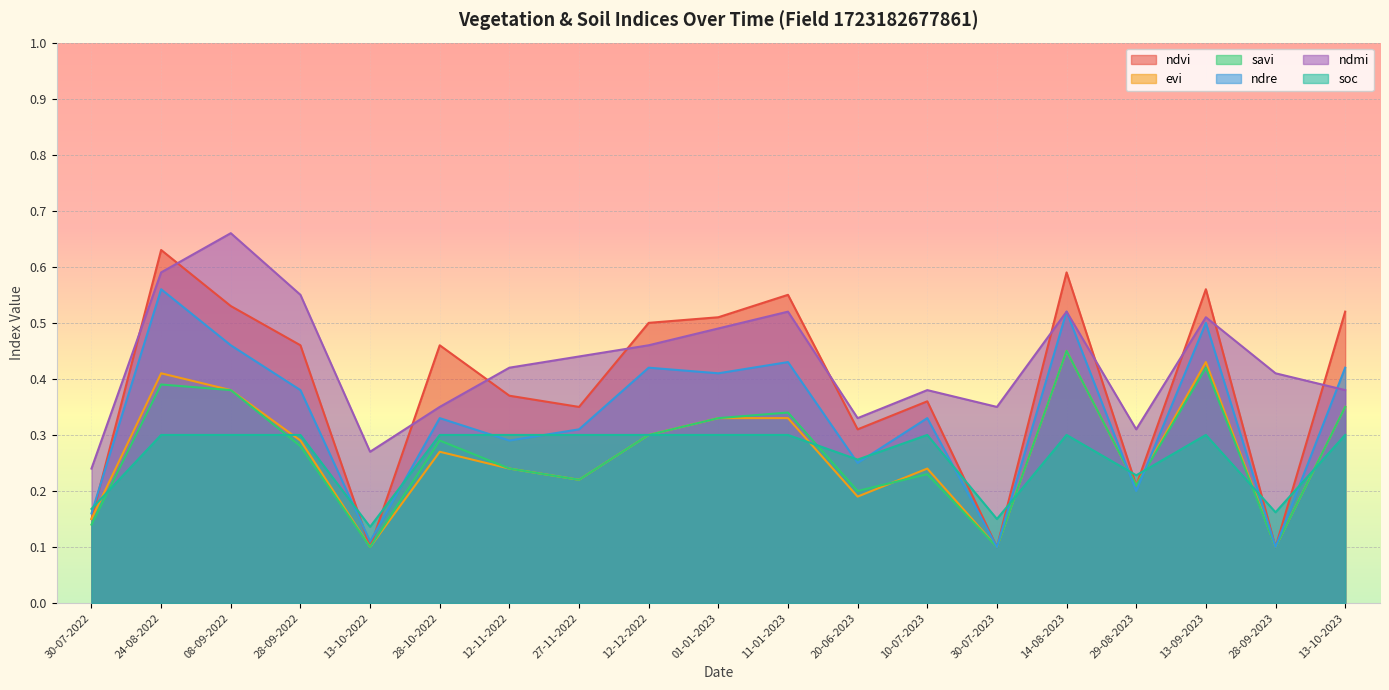

How many categories are shown in the chart?

19